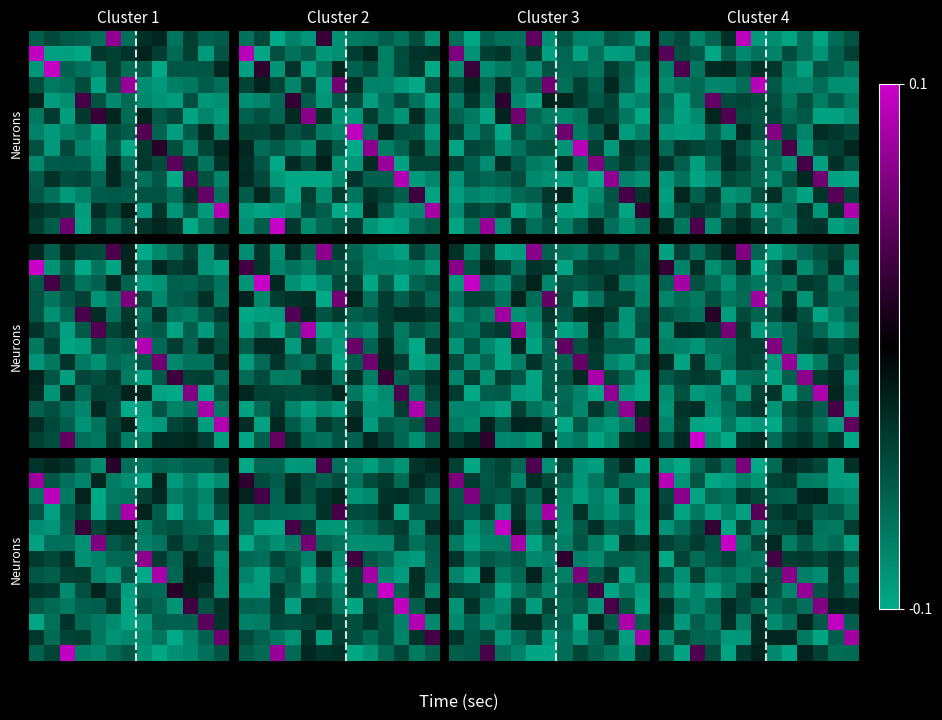

Reading right to left, transcribe all the data shown in this chart.

row_0: 12=-0.0	11=-0.1	10=-0.0	9=-0.0	8=-0.0	7=-0.1	6=-0.1	5=0.1	4=-0.1	3=-0.0	2=-0.1	1=-0.1	0=-0.1
row_1: 12=-0.1	11=-0.1	10=-0.1	9=-0.1	8=-0.0	7=-0.0	6=-0.1	5=-0.1	4=-0.1	3=-0.1	2=-0.0	1=-0.1	0=0.1
row_2: 12=-0.1	11=-0.1	10=-0.0	9=-0.0	8=-0.1	7=-0.1	6=-0.0	5=-0.0	4=-0.1	3=-0.1	2=-0.1	1=0.1	0=-0.0
row_3: 12=-0.1	11=-0.1	10=-0.1	9=-0.0	8=-0.0	7=-0.0	6=0.0	5=-0.1	4=-0.1	3=-0.1	2=-0.1	1=-0.1	0=-0.0
row_4: 12=-0.0	11=-0.1	10=-0.1	9=-0.0	8=-0.0	7=-0.0	6=-0.1	5=-0.0	4=-0.1	3=0.0	2=-0.0	1=-0.1	0=-0.1
row_5: 12=-0.1	11=-0.1	10=-0.1	9=-0.1	8=-0.1	7=-0.0	6=-0.0	5=-0.1	4=0.1	3=-0.0	2=-0.0	1=-0.0	0=-0.0
row_6: 12=-0.0	11=-0.0	10=-0.0	9=-0.0	8=-0.0	7=0.0	6=-0.1	5=-0.1	4=-0.0	3=-0.1	2=-0.1	1=-0.0	0=-0.1
row_7: 12=-0.1	11=-0.0	10=-0.1	9=-0.1	8=0.1	7=-0.0	6=-0.1	5=-0.1	4=-0.1	3=-0.1	2=-0.0	1=-0.1	0=-0.0
row_8: 12=-0.1	11=-0.0	10=-0.0	9=0.1	8=-0.1	7=-0.0	6=-0.0	5=-0.0	4=-0.1	3=-0.1	2=-0.1	1=-0.1	0=-0.1
row_9: 12=-0.0	11=-0.0	10=0.1	9=-0.1	8=-0.0	7=-0.1	6=-0.1	5=-0.0	4=-0.0	3=-0.1	2=-0.1	1=-0.1	0=-0.0
row_10: 12=-0.1	11=0.1	10=-0.1	9=-0.0	8=-0.1	7=-0.1	6=-0.0	5=-0.1	4=-0.0	3=-0.1	2=-0.1	1=-0.1	0=-0.0
row_11: 12=0.1	11=-0.1	10=-0.1	9=-0.1	8=-0.0	7=-0.0	6=-0.0	5=-0.1	4=-0.1	3=-0.1	2=-0.1	1=-0.0	0=-0.1
row_12: 12=-0.1	11=-0.1	10=-0.0	9=-0.0	8=-0.1	7=-0.1	6=-0.0	5=-0.0	4=-0.1	3=-0.0	2=0.0	1=-0.1	0=-0.0